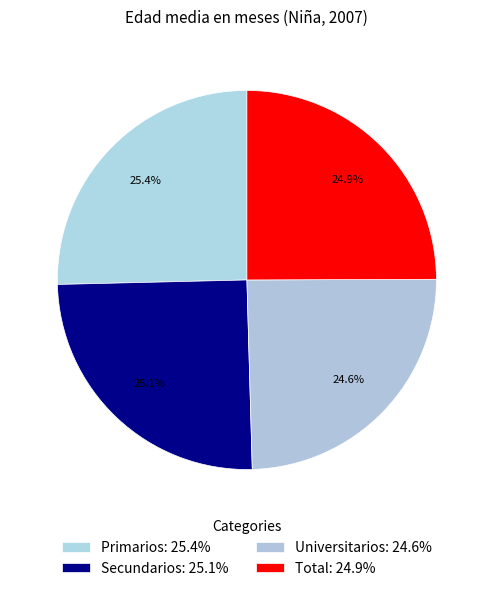

How many segments does this pie chart have?

4